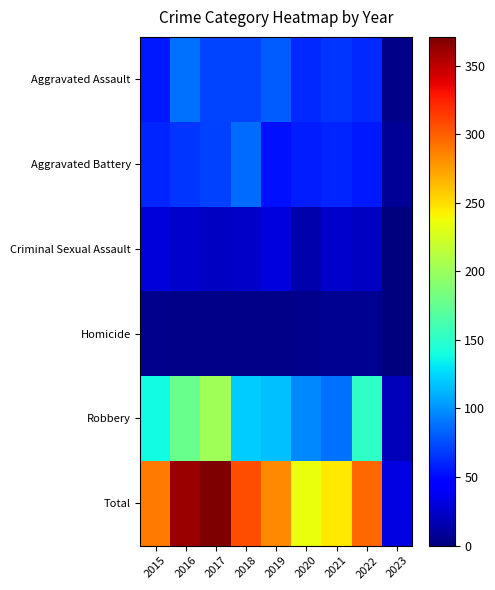

What is the total value across all series at 2022?

594